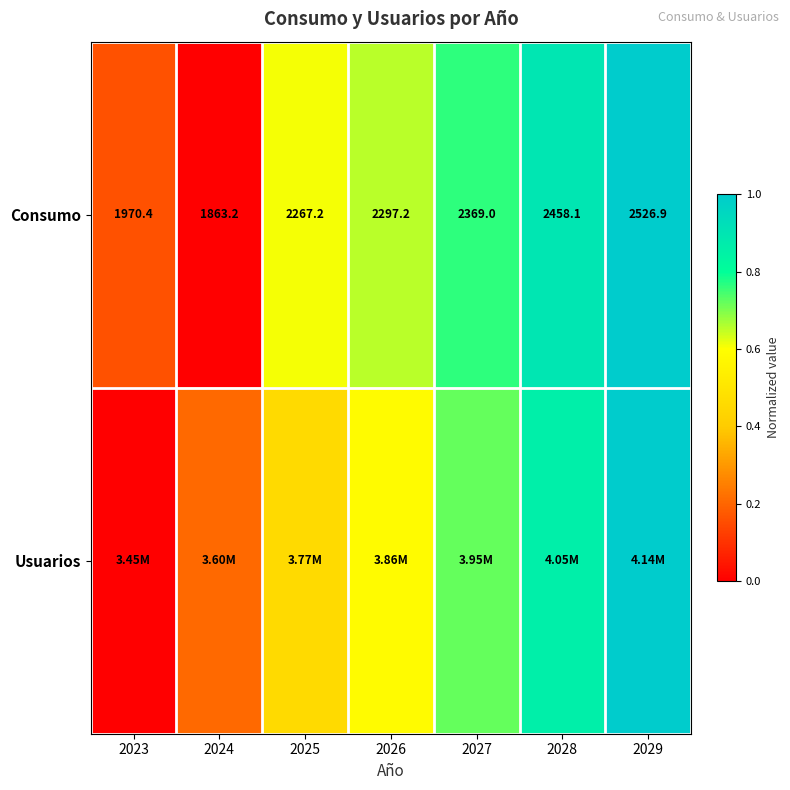

How many values in the Consumo series exceed 2297?

4